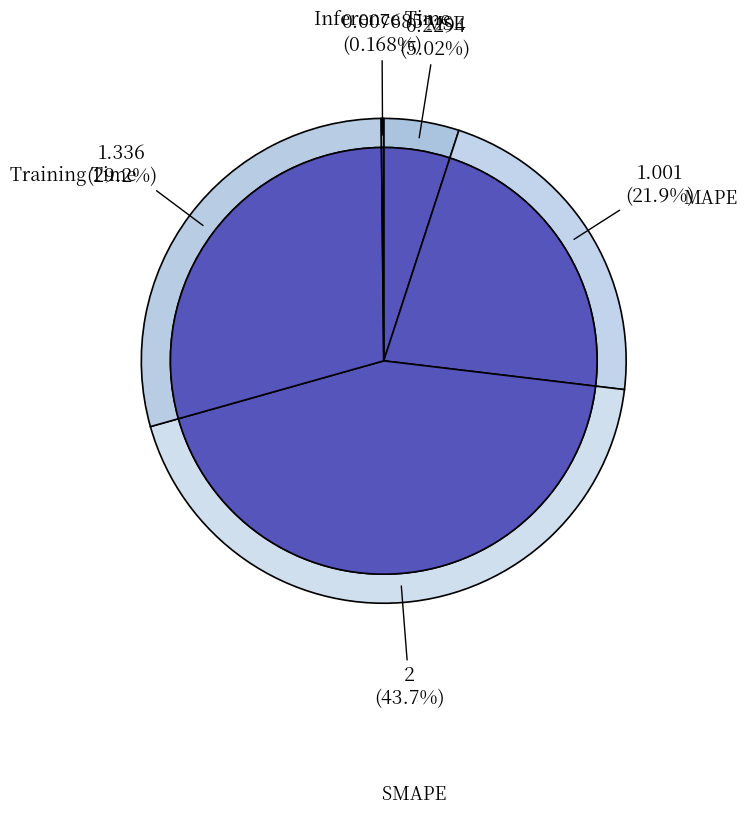

Count the number of slices in the pie.

5